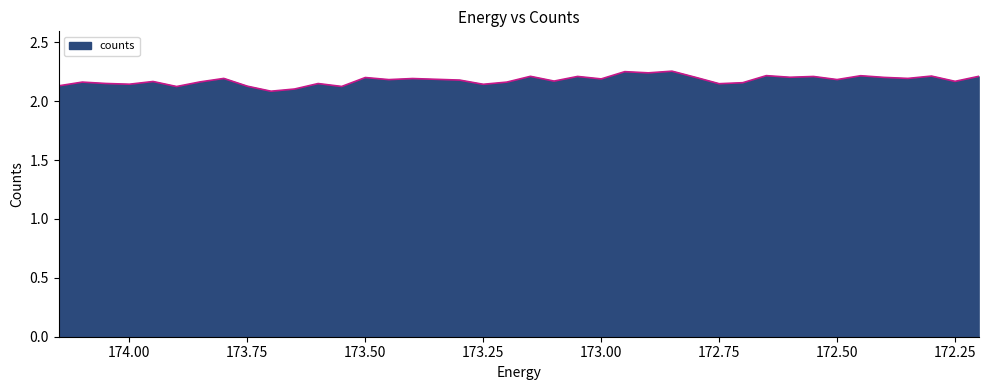

What is the label of the 7th point from the left?

173.85